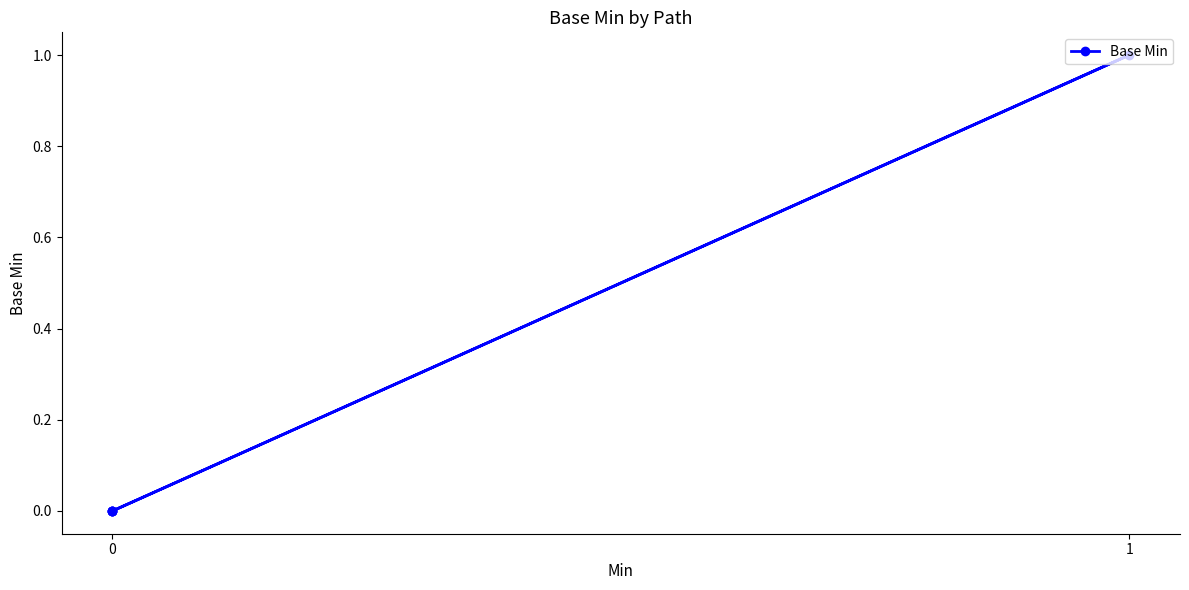

What is the greatest value displayed?

1